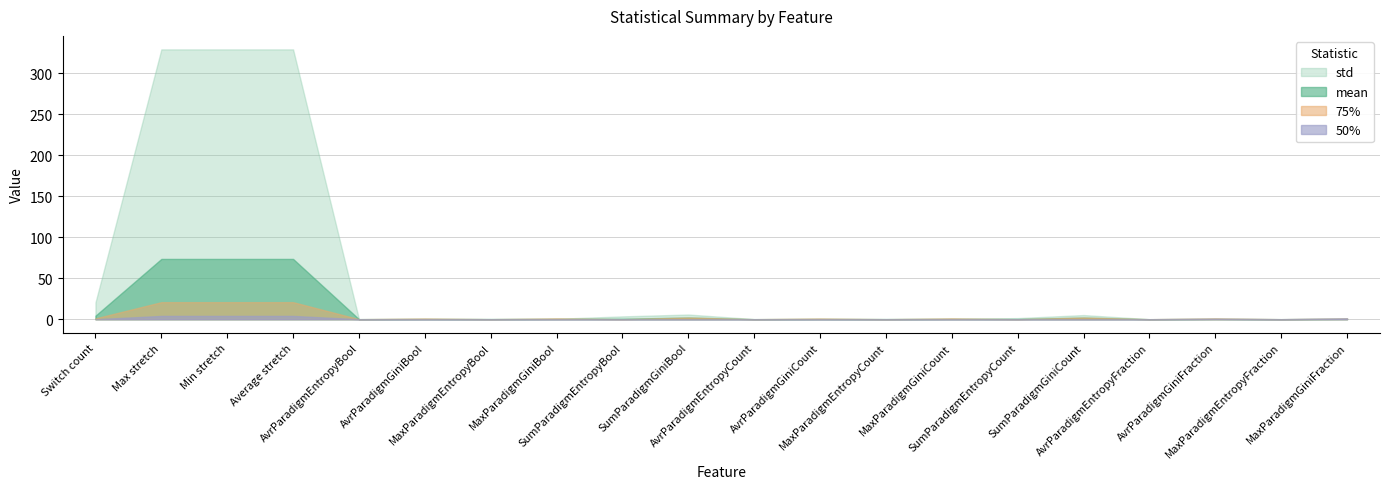

Is it true that mean equals 73.5 at Min stretch?

True